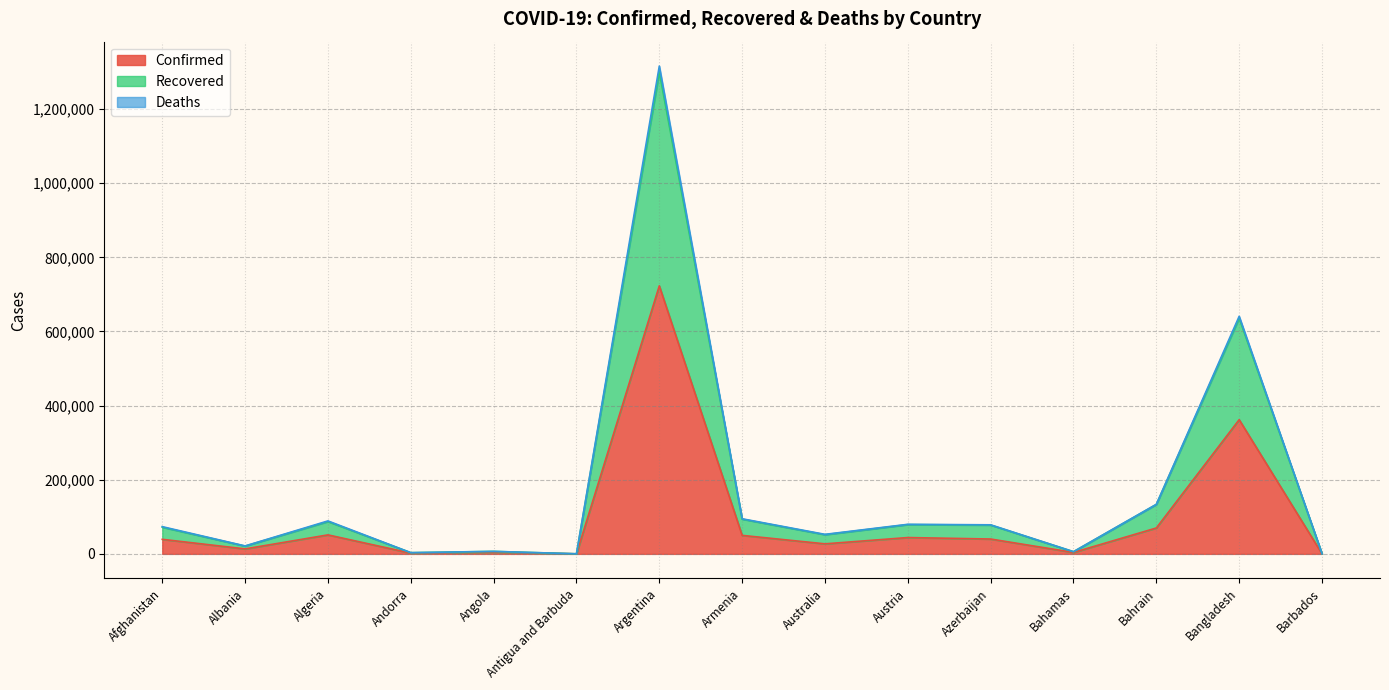

Reading left to right, extract all data points from this chart.

Confirmed: Afghanistan=39254	Albania=13391	Algeria=51213	Andorra=1966	Angola=4797	Antigua and Barbuda=101	Argentina=723132	Armenia=49901	Australia=27063	Austria=44041	Azerbaijan=40061	Bahamas=3838	Bahrain=69848	Bangladesh=362043	Barbados=190
Recovered: Afghanistan=73458	Albania=21400	Algeria=88894	Andorra=3284	Angola=6786	Antigua and Barbuda=196	Argentina=1315960	Armenia=94708	Australia=52660	Austria=79753	Azerbaijan=78374	Bahamas=5932	Bahrain=133642	Bangladesh=640960	Barbados=375
Deaths: Afghanistan=72000	Albania=21020	Algeria=87175	Andorra=3231	Angola=6610	Antigua and Barbuda=193	Argentina=1299847	Armenia=93750	Australia=51778	Austria=78957	Azerbaijan=77786	Bahamas=5843	Bahrain=133397	Bangladesh=635741	Barbados=368